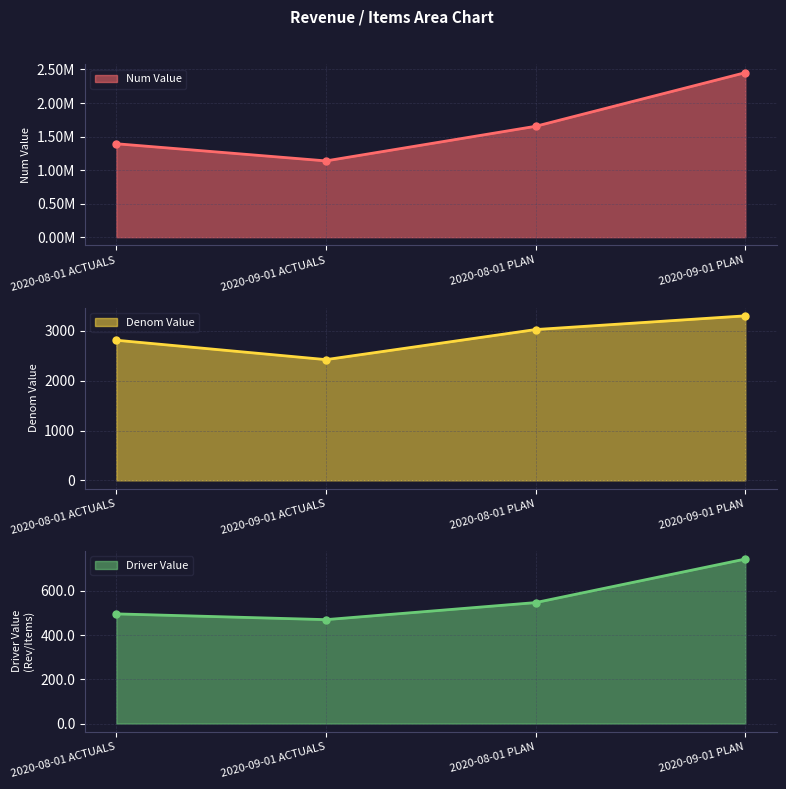

Rank the series at 2020-08-01 ACTUALS from highest to lowest value.

Num Value, Denom Value, Driver Value